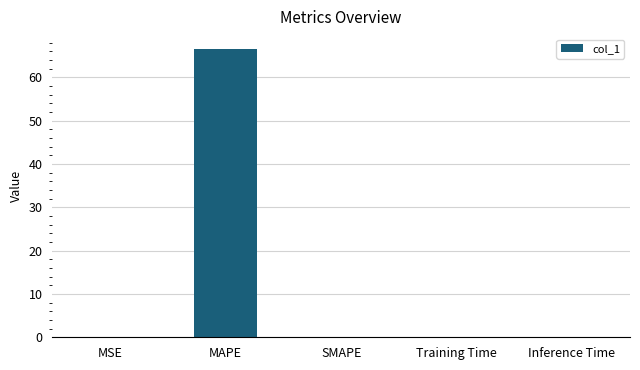

What is the sum of all values?

66.6